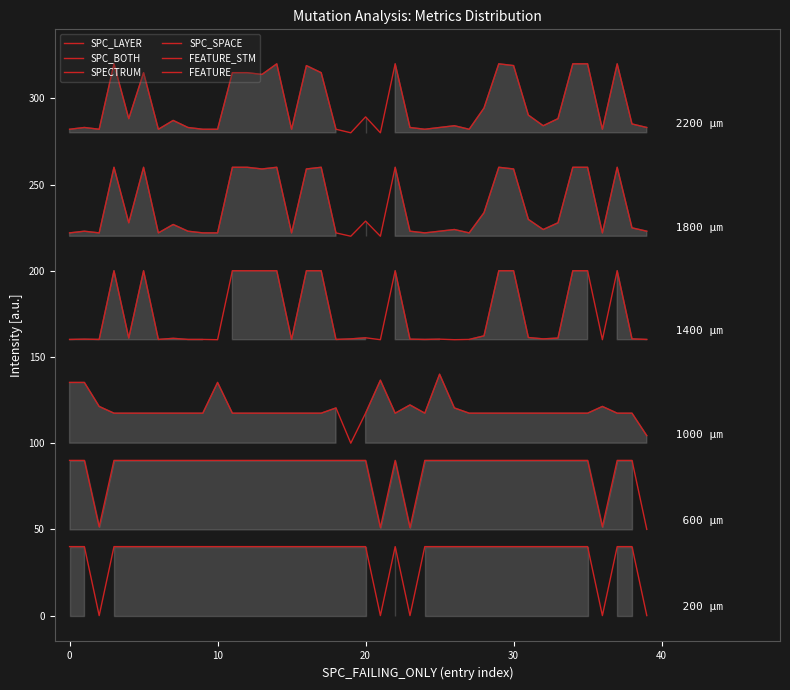

What is the difference between the maximum and minimum values in the SPC_BOTH series?

40.0